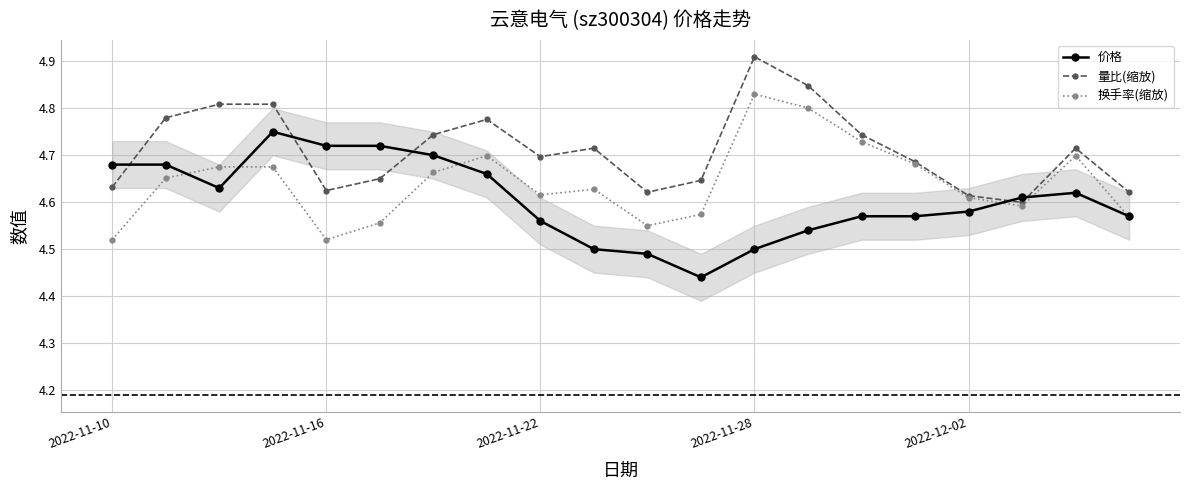

True or false: 价格 has a value of 1.1 at 2022-11-10.

False